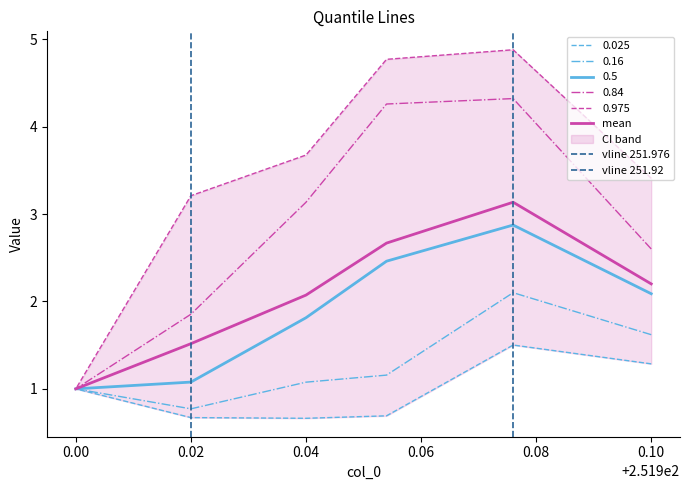

Which has a higher value, 0.00 or 0.10?

0.10